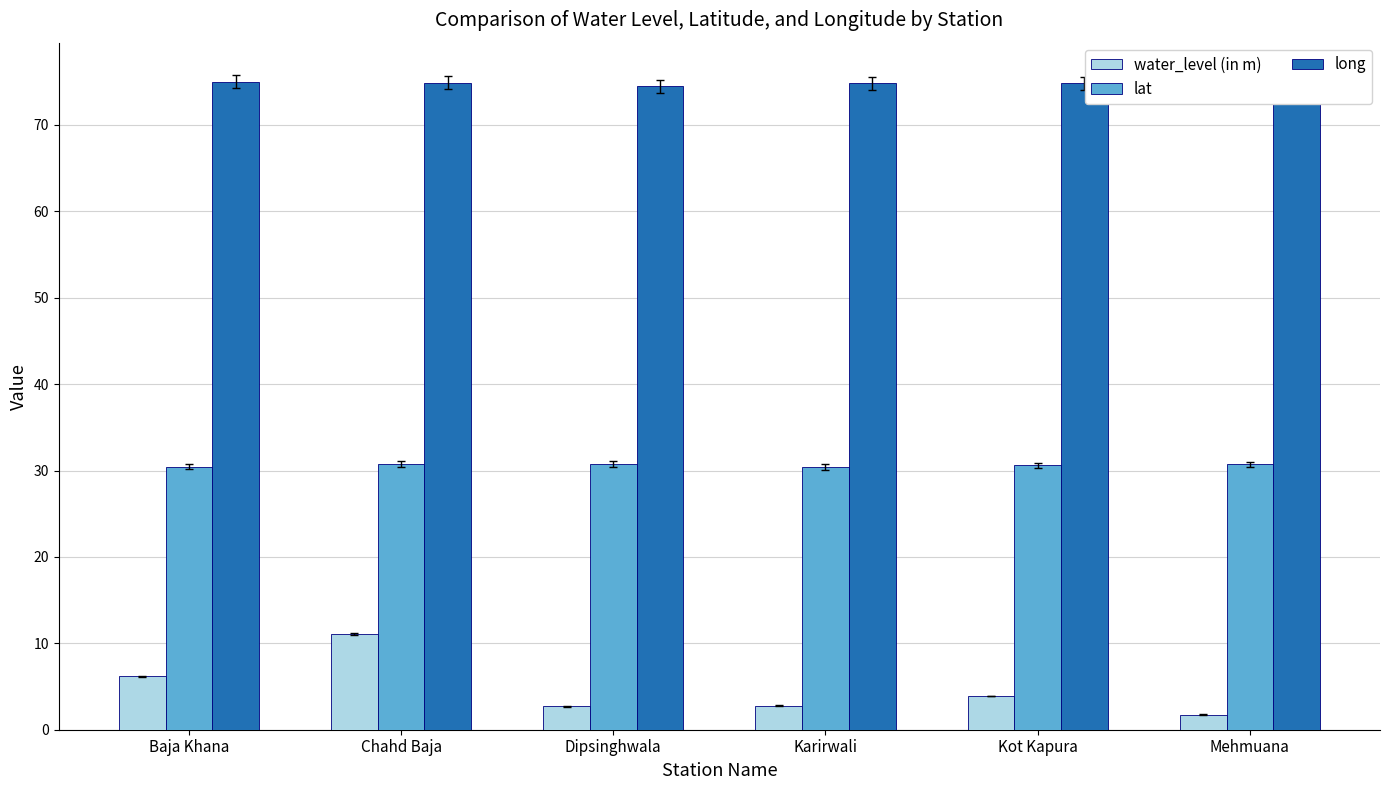

Read the long value at Dipsinghwala.

74.5